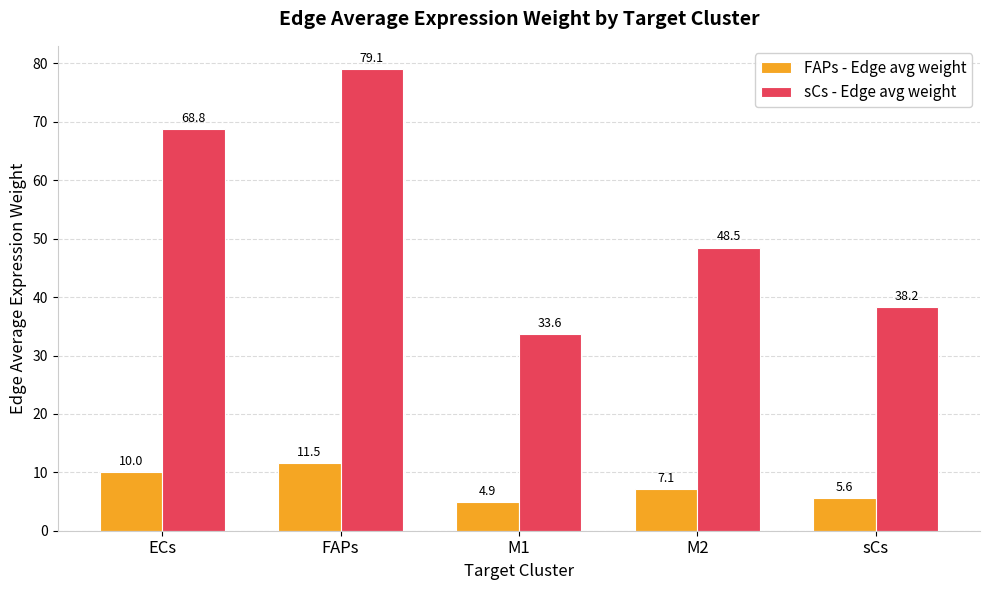

The value of FAPs - Edge avg weight at FAPs is 11.5. True or false?

True